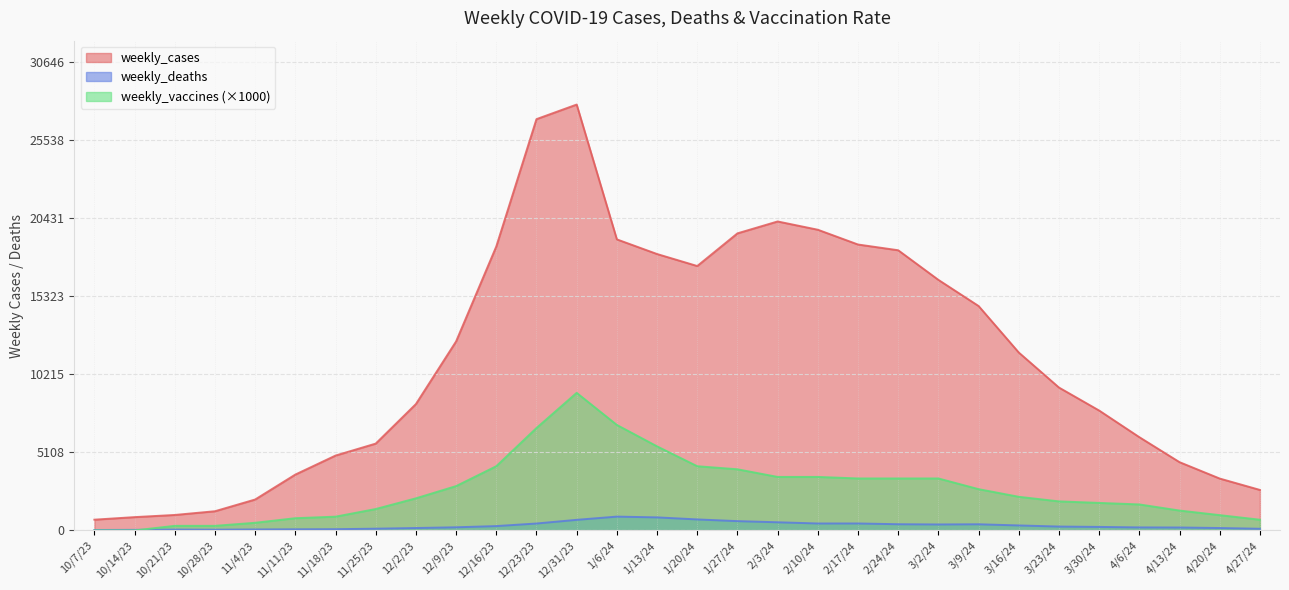

Count the number of categories in the chart.

30